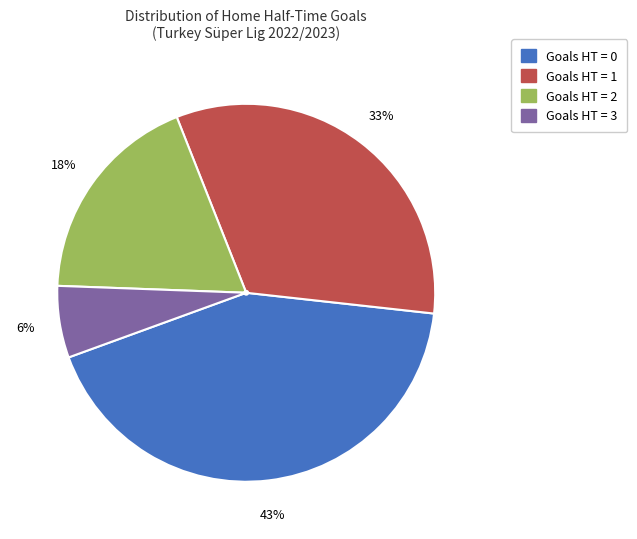

Is there any slice that represents more than half of the pie?

No